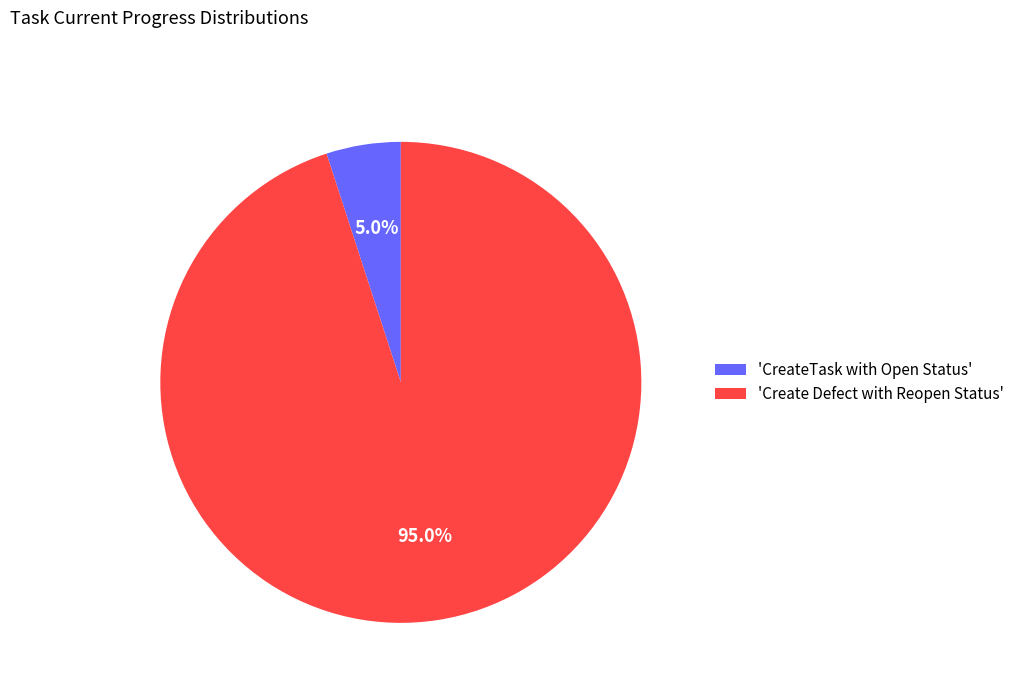

Rank the categories by value from highest to lowest.

'Create Defect with Reopen Status', 'CreateTask with Open Status'